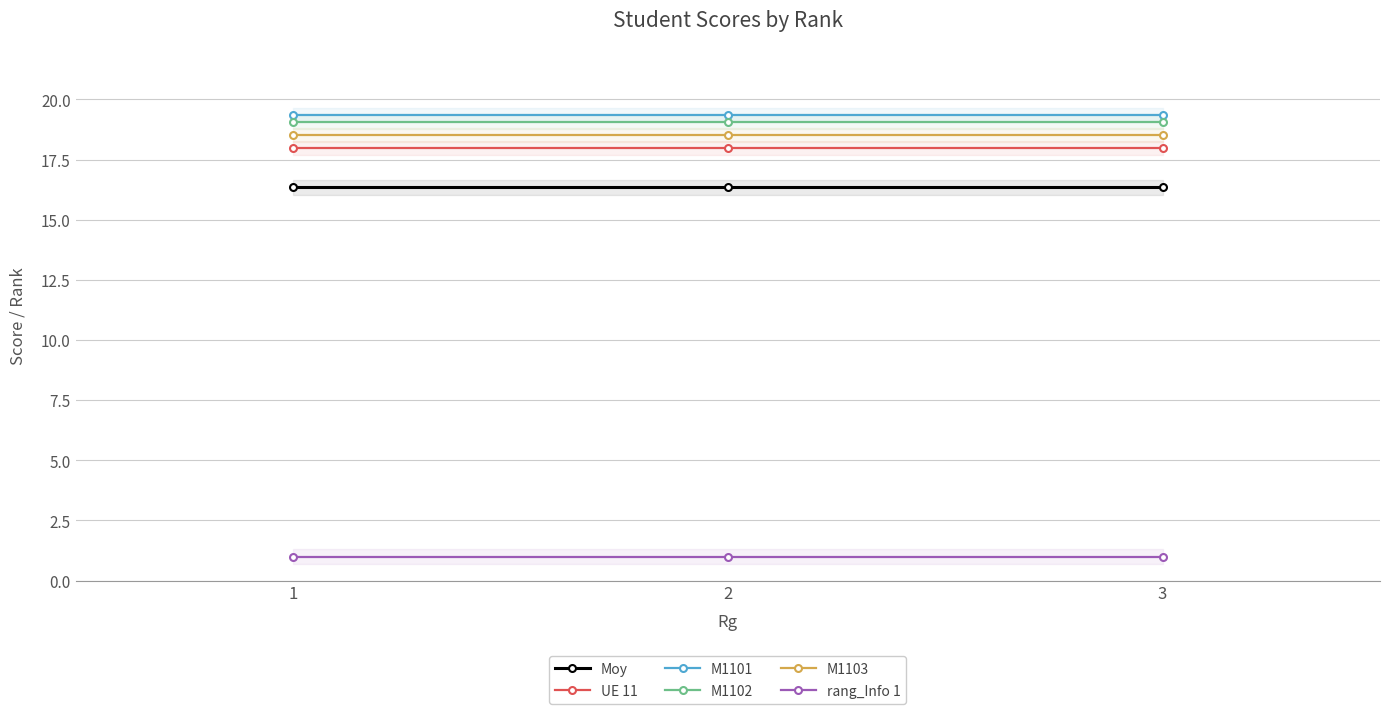

At which category does the chart reach its minimum across all series?

1